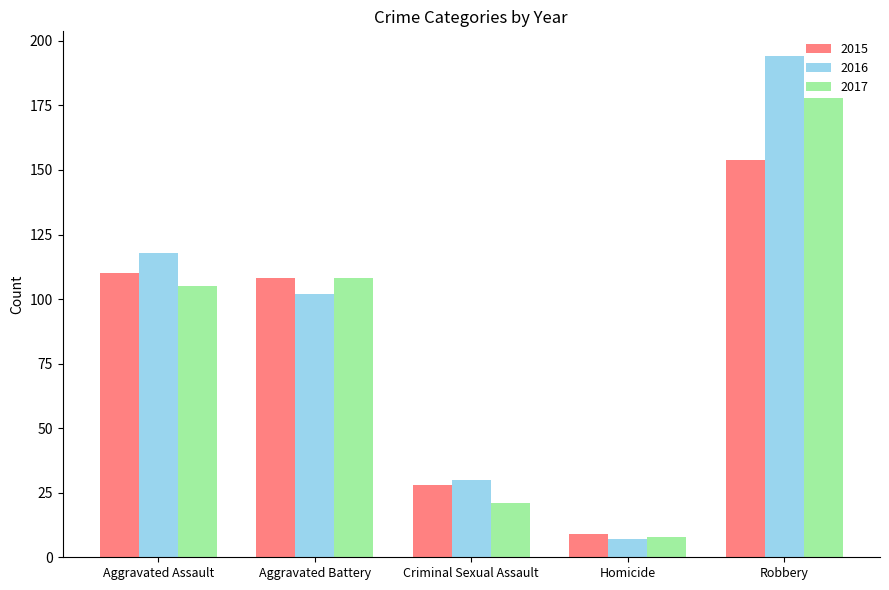

The value of 2015 at Criminal Sexual Assault is 8. True or false?

False